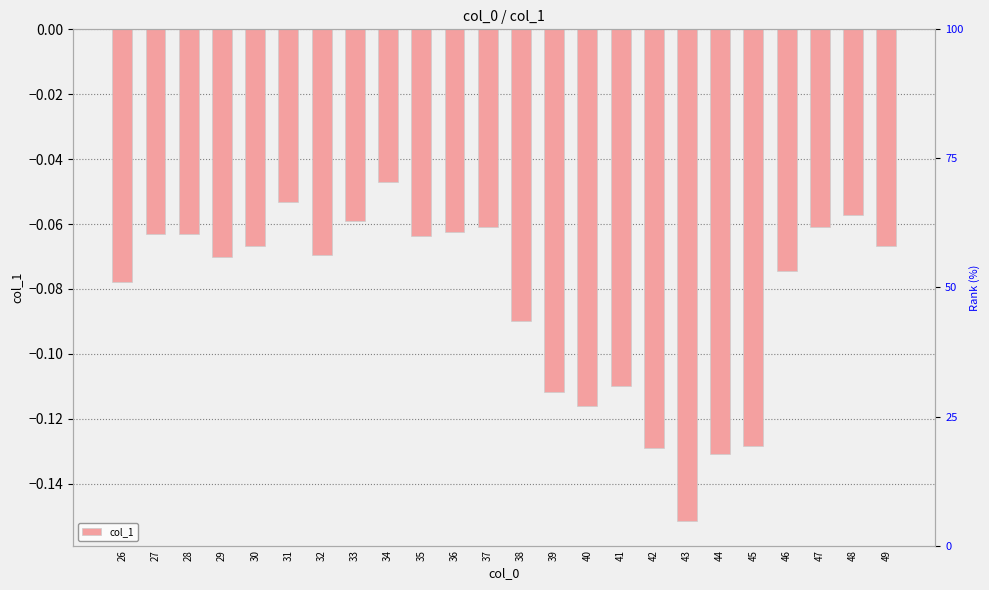

True or false: the data shows -0.1 at 30.

False